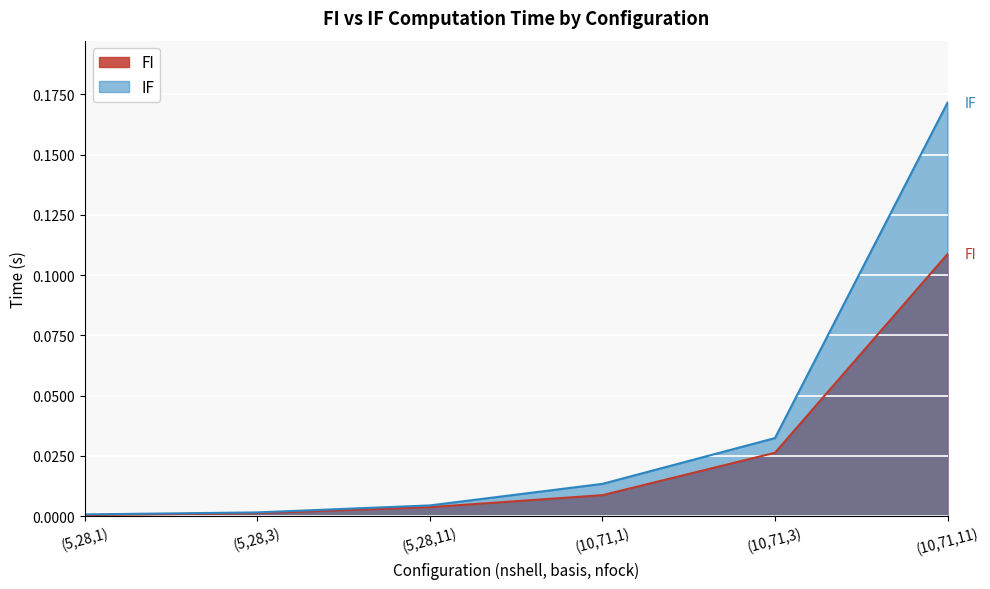

The IF series shows 0.0 at (5,28,11). True or false?

True